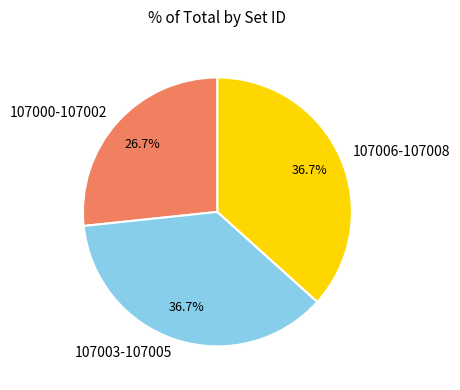

Is there a majority slice in this chart?

No